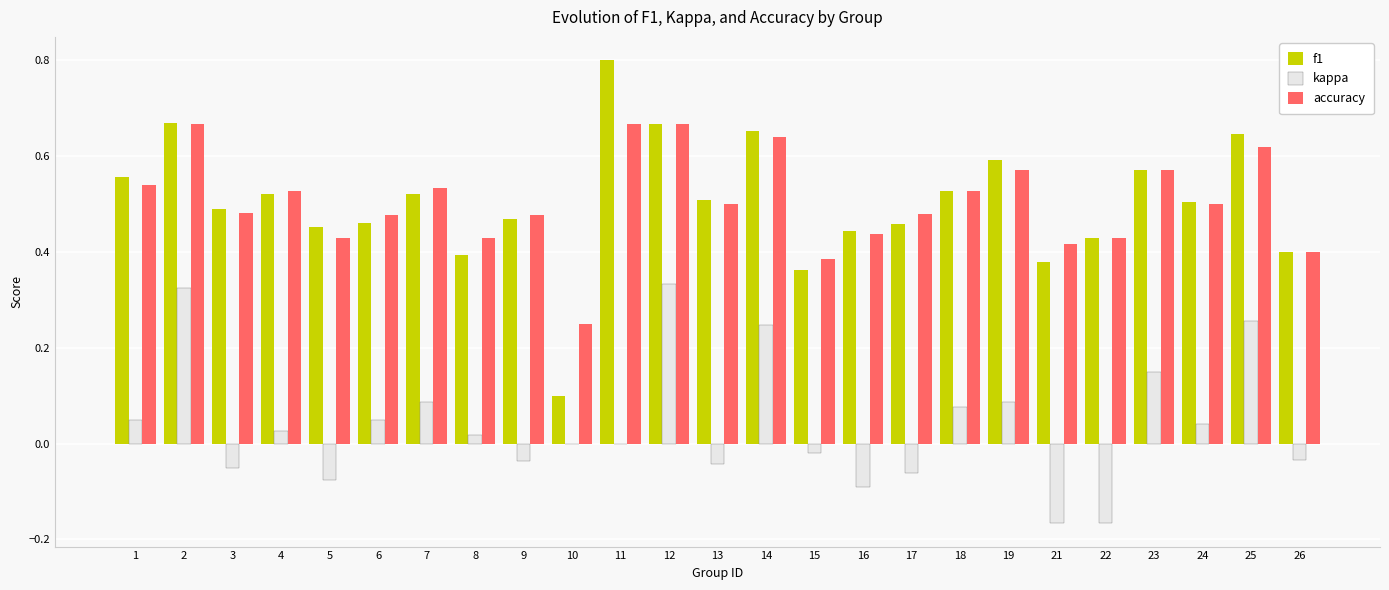

At which label does f1 reach its peak?

11